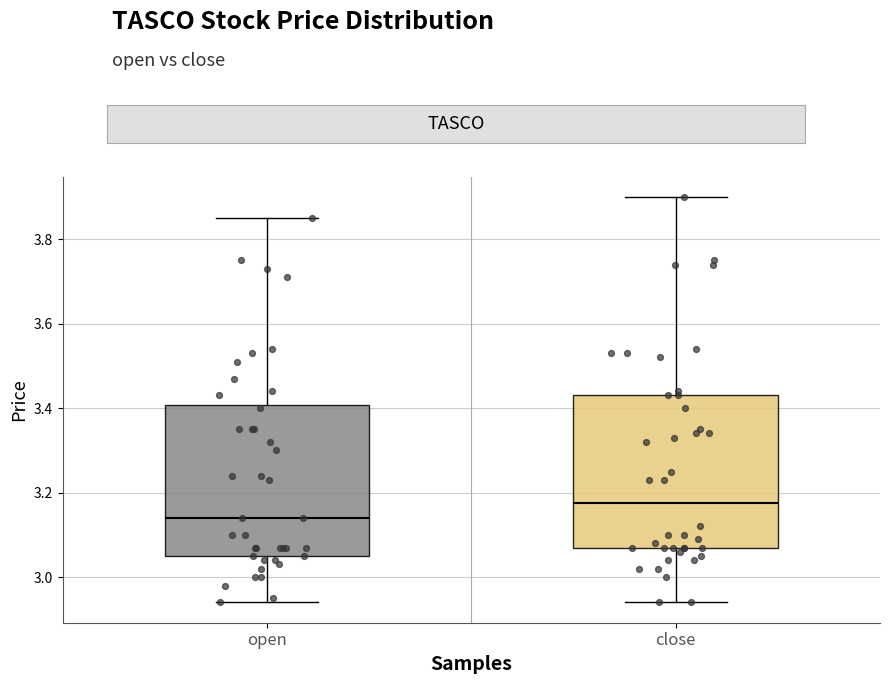

Reading left to right, transcribe this box plot: for each box, give where its median line is, the range the box spans, and where its two whiskers end, as read against the y-axis. The values are not printed on the chart, so give them approximately, as read against the axis.

open: median 3.14, box 3.06 to 3.40, whiskers 2.94 to 3.86
close: median 3.18, box 3.08 to 3.44, whiskers 2.94 to 3.90